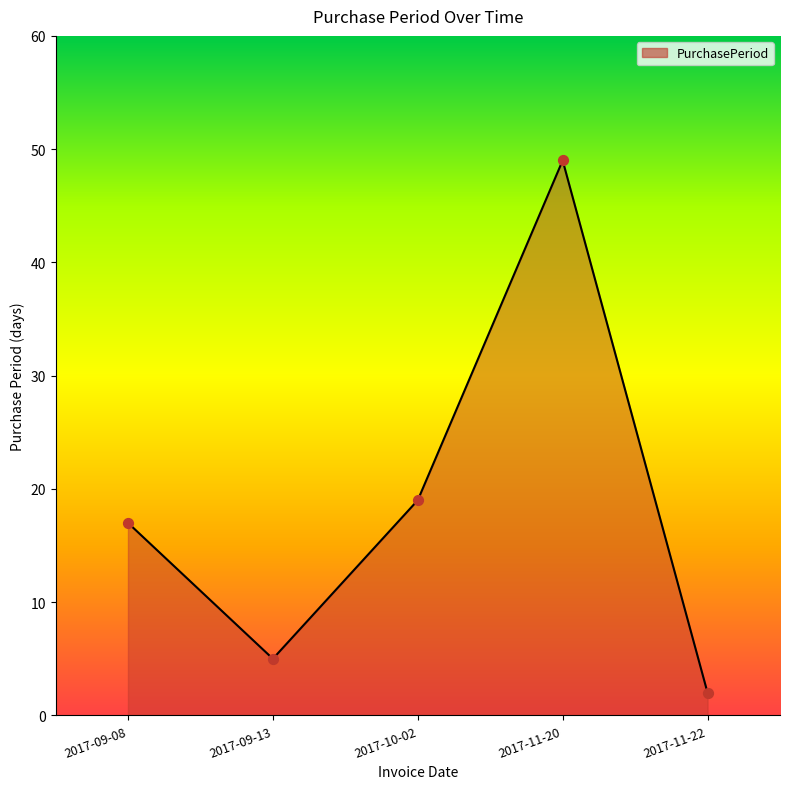

What is the change in value from 2017-09-13 to 2017-10-02?

+14